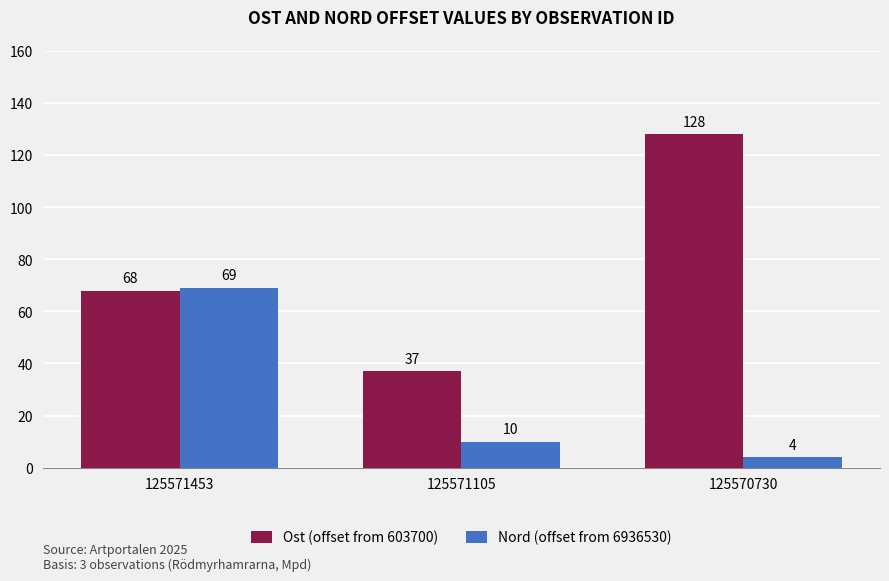

How many bars are there in total?

6